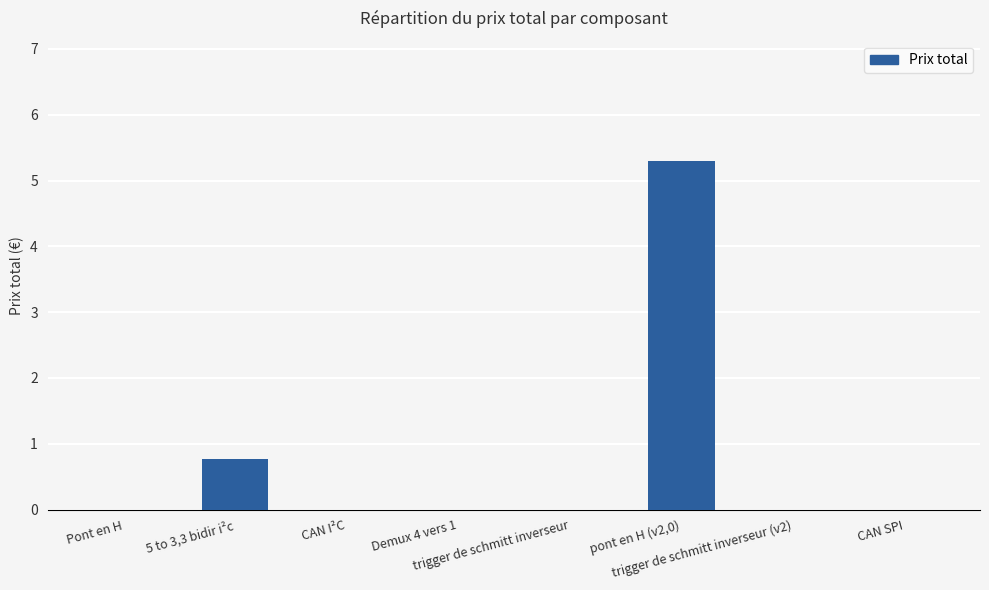

What is the greatest value displayed?

5.3